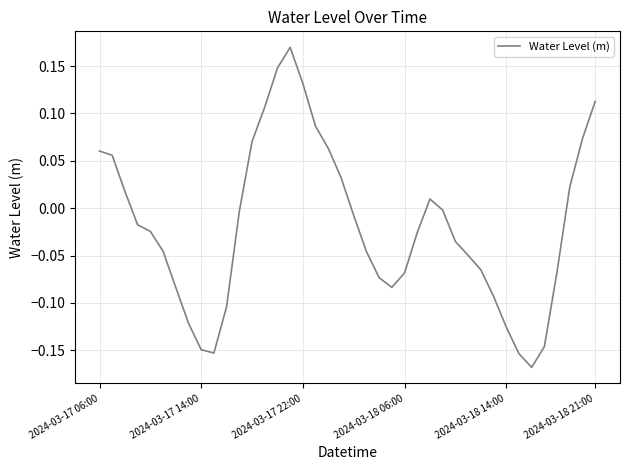

What is the difference between the maximum and minimum values?

0.3